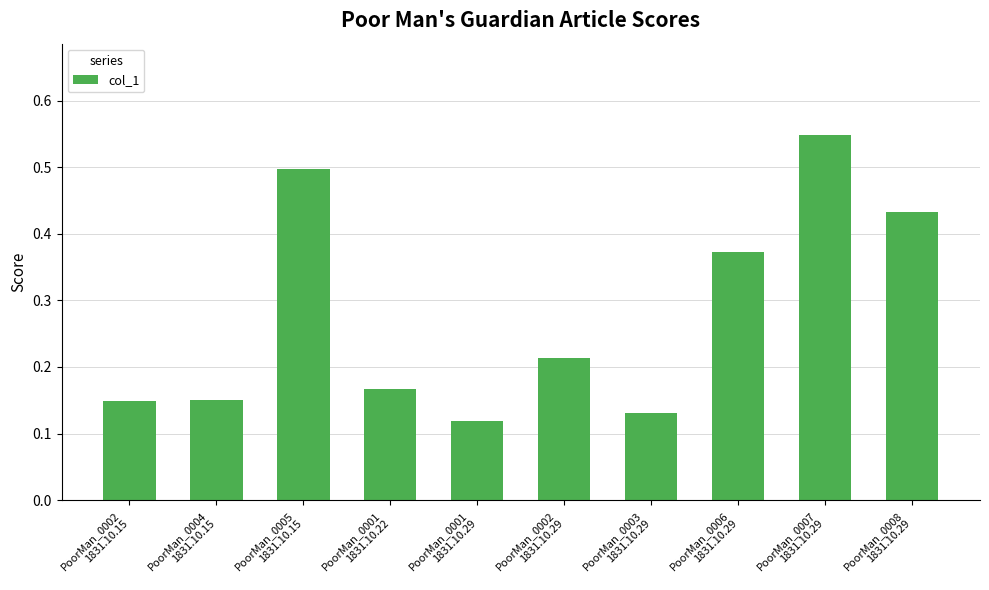

What is the sum of the values at PoorMan_0002
1831.10.15 and PoorMan_0005
1831.10.15?

0.6